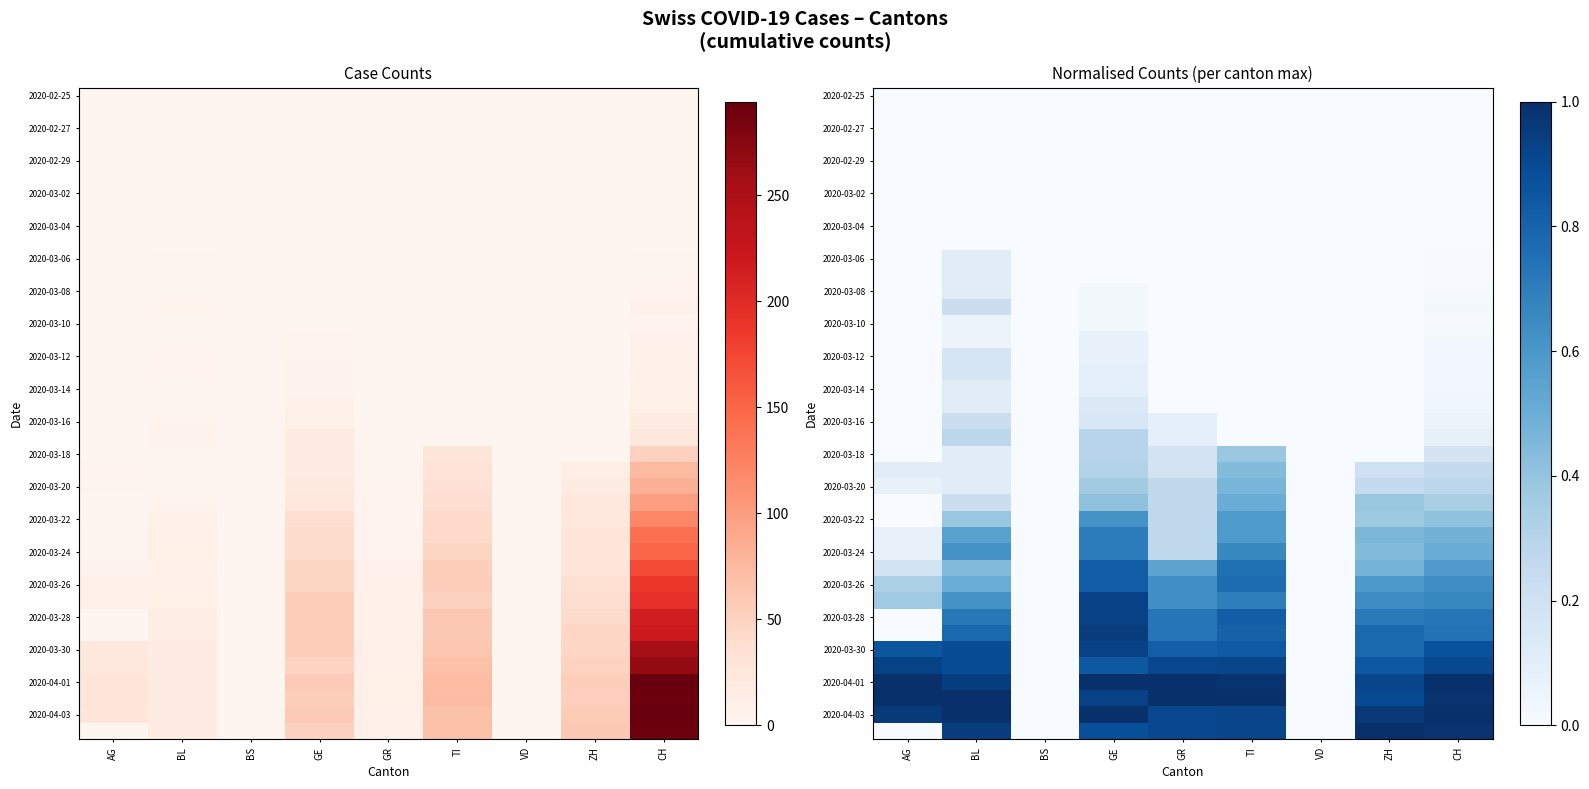

Is the value of 2020-03-28 at CH greater than the value of 2020-03-14 at BL?

Yes